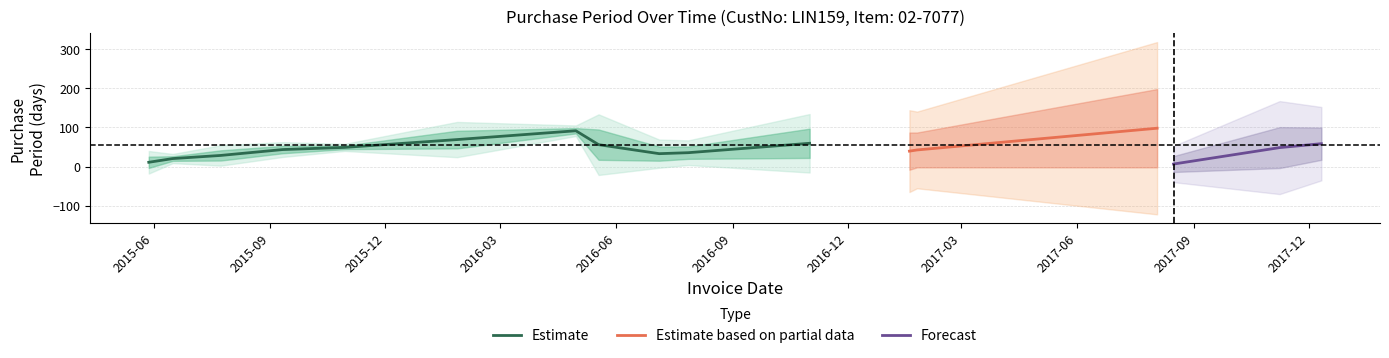

What is the highest value of the Estimate series?

91.5